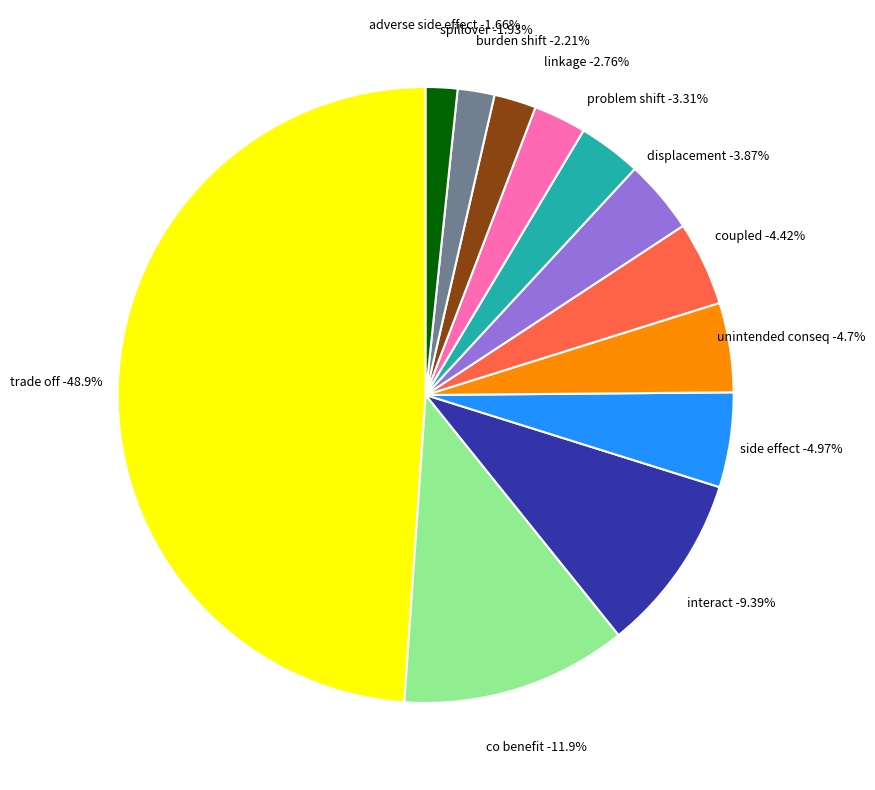

True or false: burden shift accounts for 1% of the total.

False